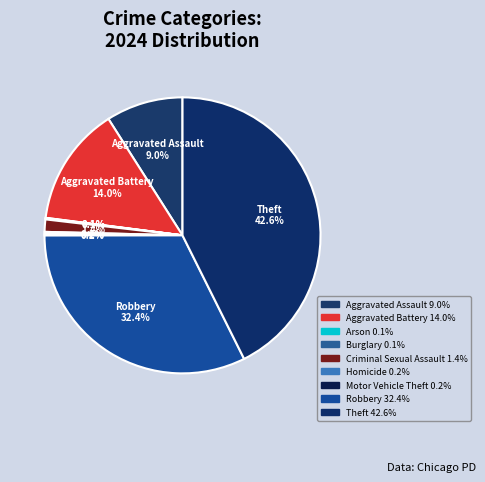

Count the number of slices in the pie.

9